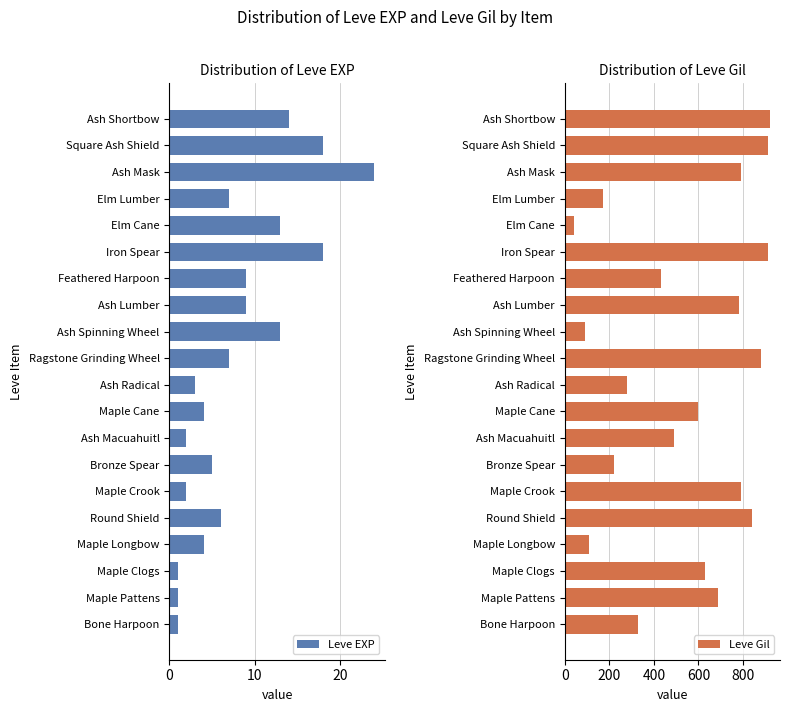

What is the difference between the second highest and second lowest values in the Leve EXP series?

17